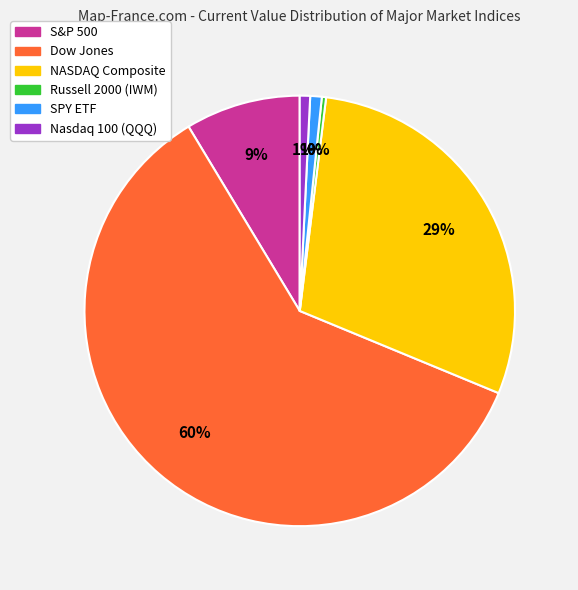

Does Dow Jones account for over 50% of the chart?

Yes